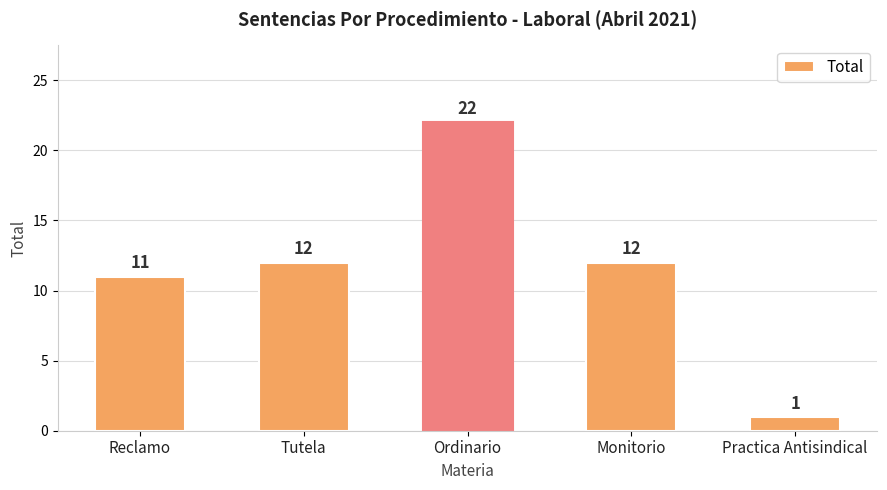

At which category does the chart reach its peak across all series?

Ordinario